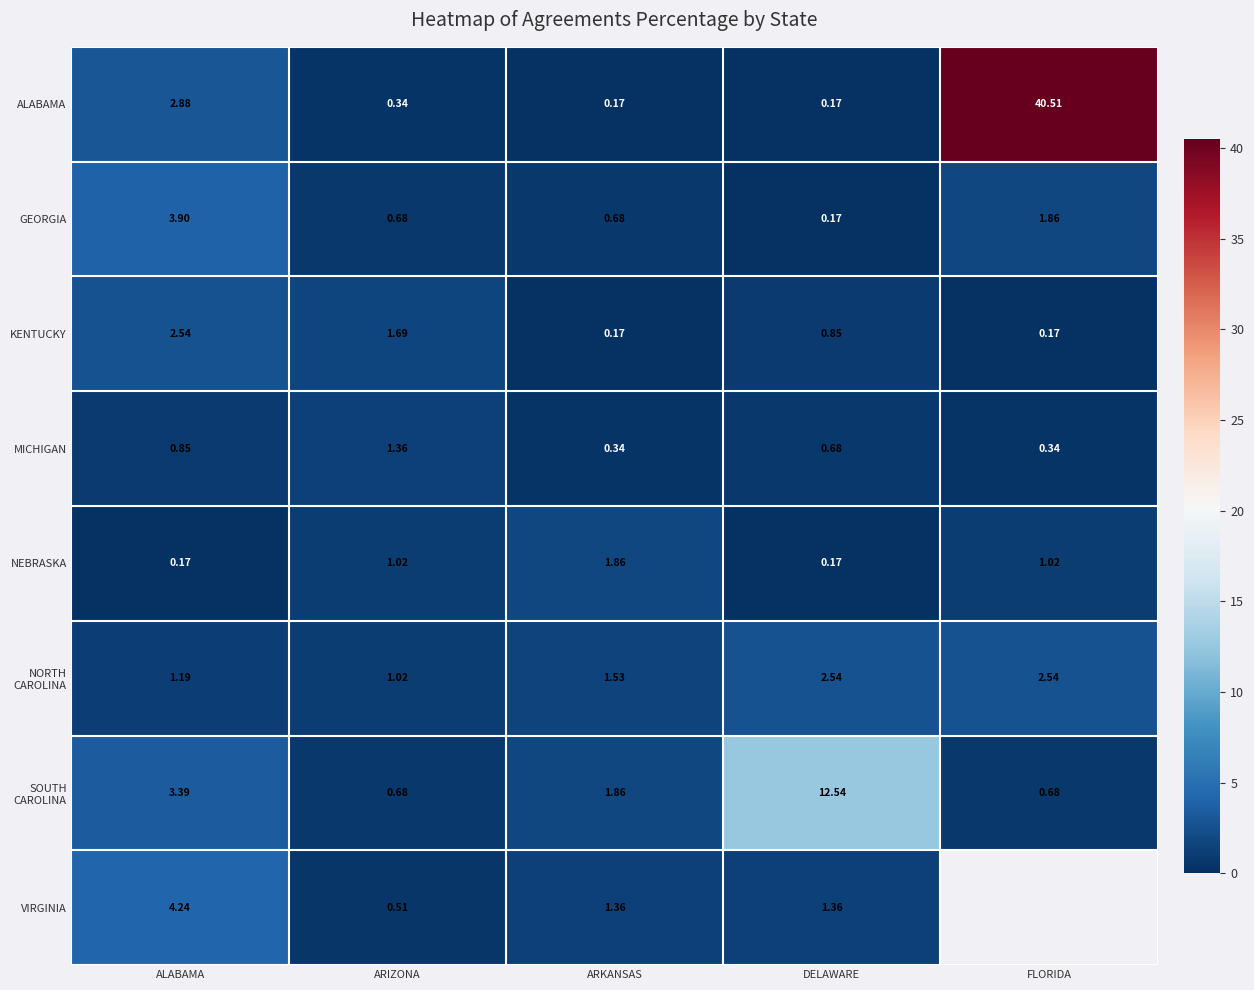

Count the number of categories in the chart.

5